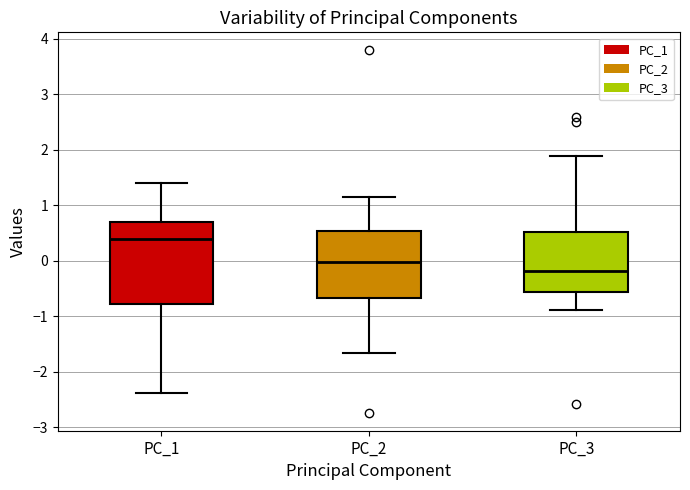

Where does the median line of the box for PC_1 sit on the y-axis? The values are not printed on the chart, so give them approximately, as read against the axis.

0.4